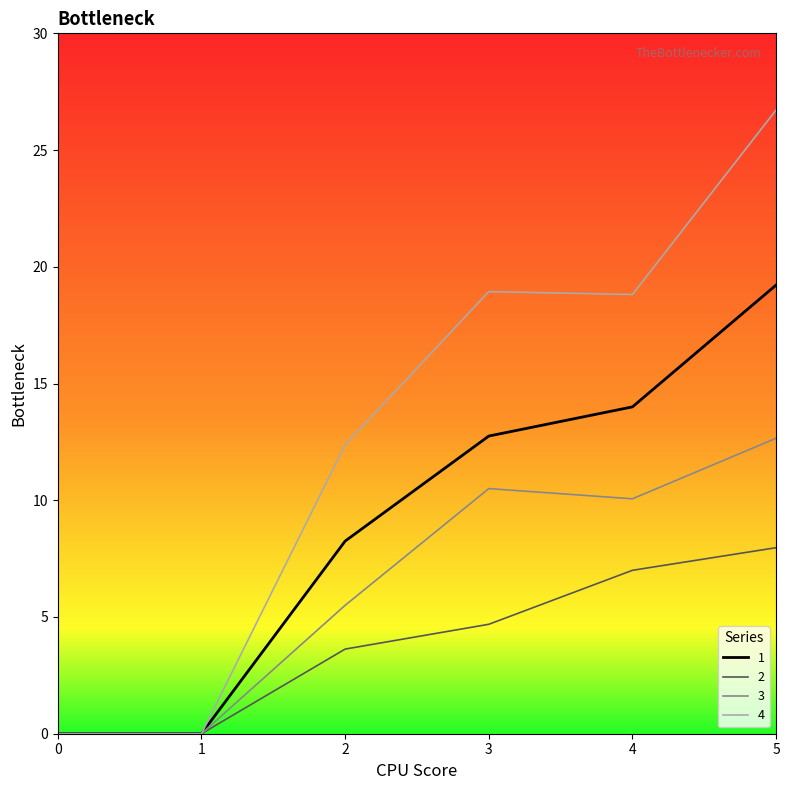

Where does the 3 series first go above 10?

3